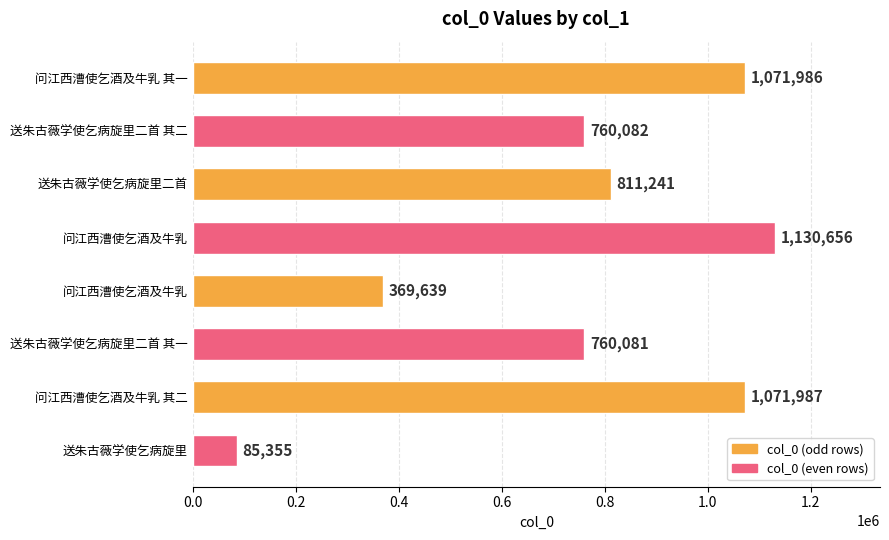

Where is the data nearest to the value 608005?

送朱古薇学使乞病旋里二首 其一